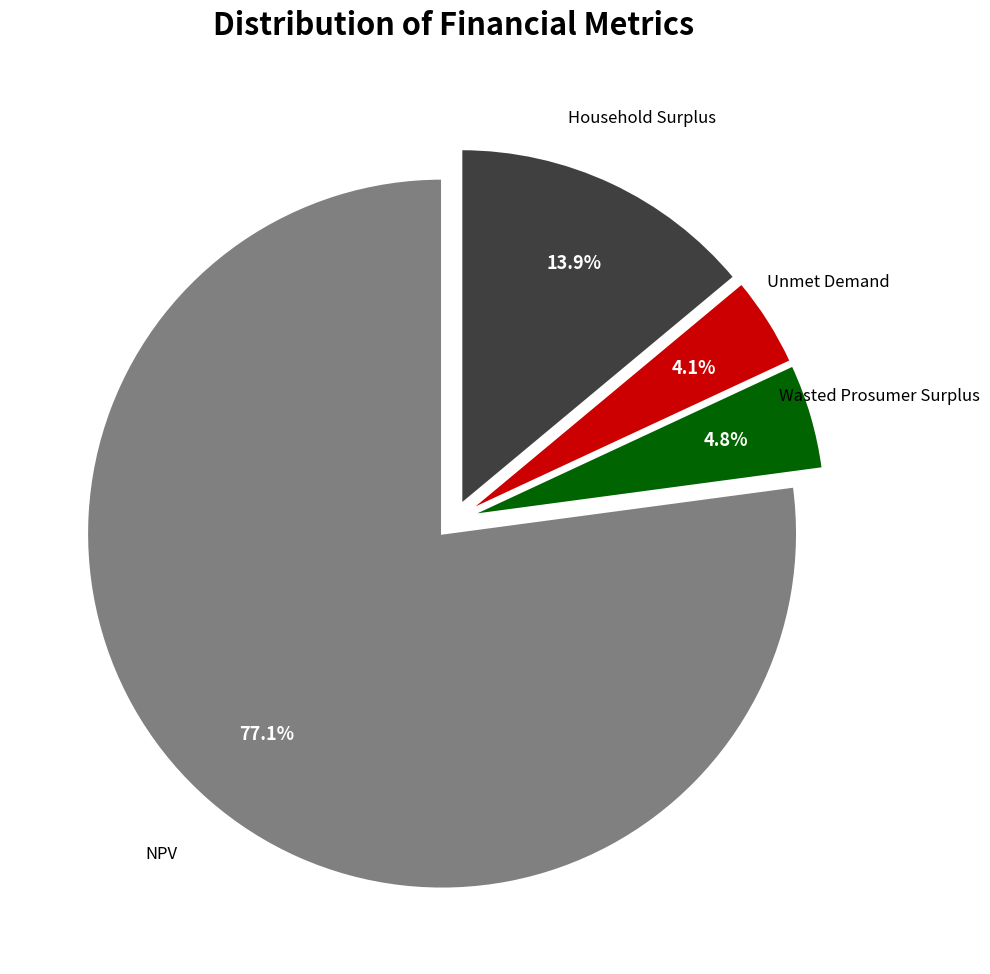

Is there any slice that represents more than half of the pie?

Yes